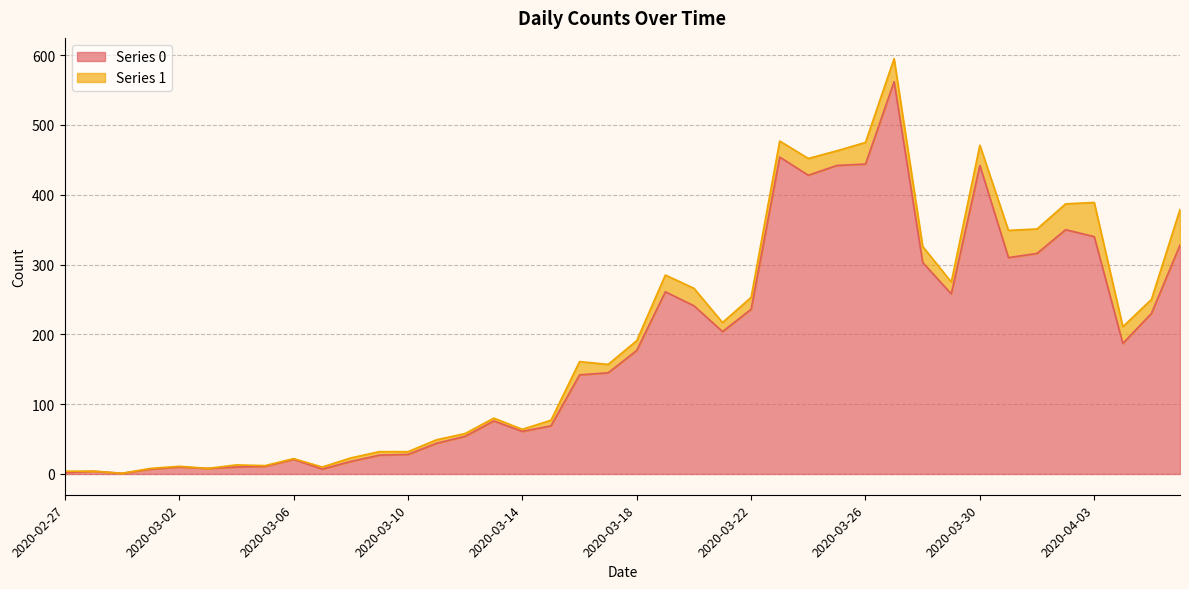

Rank the categories by value from highest to lowest.

2020-03-27, 2020-03-23, 2020-03-26, 2020-03-25, 2020-03-30, 2020-03-24, 2020-04-02, 2020-04-03, 2020-04-06, 2020-04-01, 2020-03-31, 2020-03-28, 2020-03-19, 2020-03-29, 2020-03-20, 2020-03-22, 2020-04-05, 2020-03-21, 2020-04-04, 2020-03-18, 2020-03-17, 2020-03-16, 2020-03-13, 2020-03-15, 2020-03-14, 2020-03-12, 2020-03-11, 2020-03-10, 2020-03-09, 2020-03-06, 2020-03-08, 2020-03-05, 2020-03-02, 2020-03-04, 2020-03-03, 2020-03-01, 2020-03-07, 2020-02-28, 2020-02-27, 2020-02-29